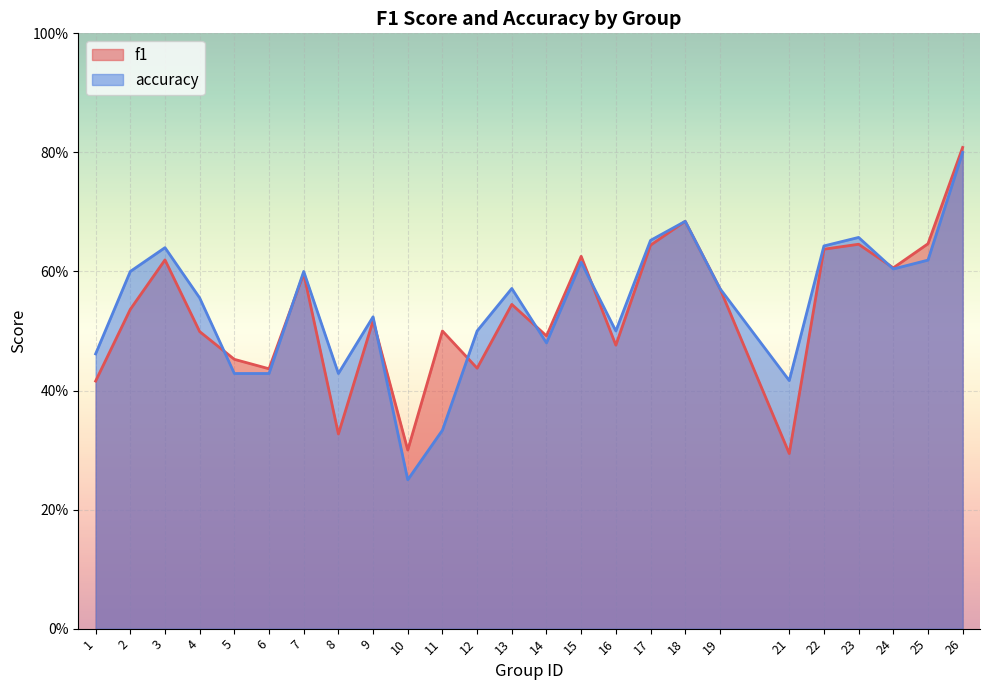

How many lines are shown in the chart?

2